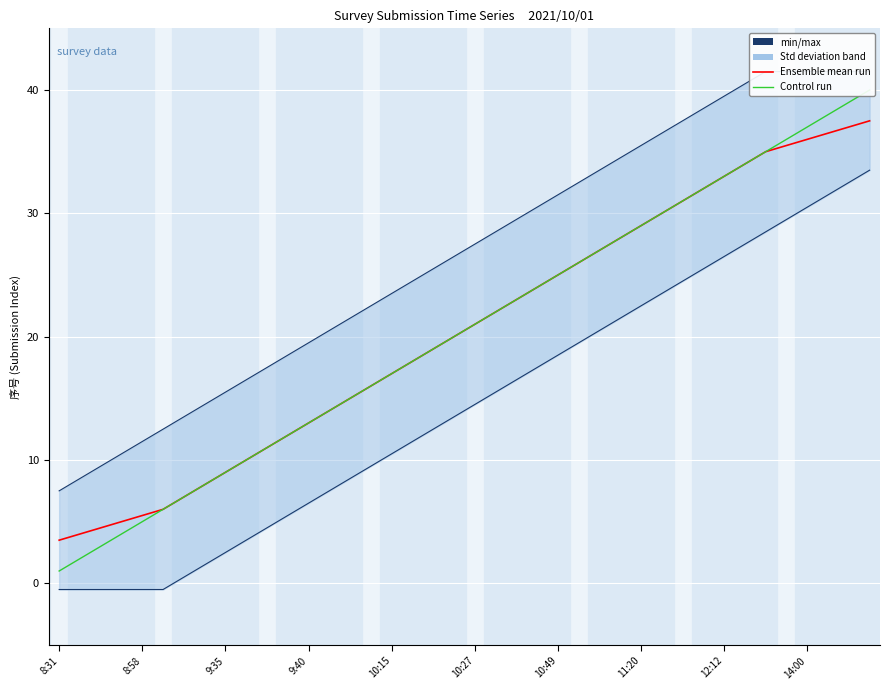

At which category is the sum across all series the highest?

39